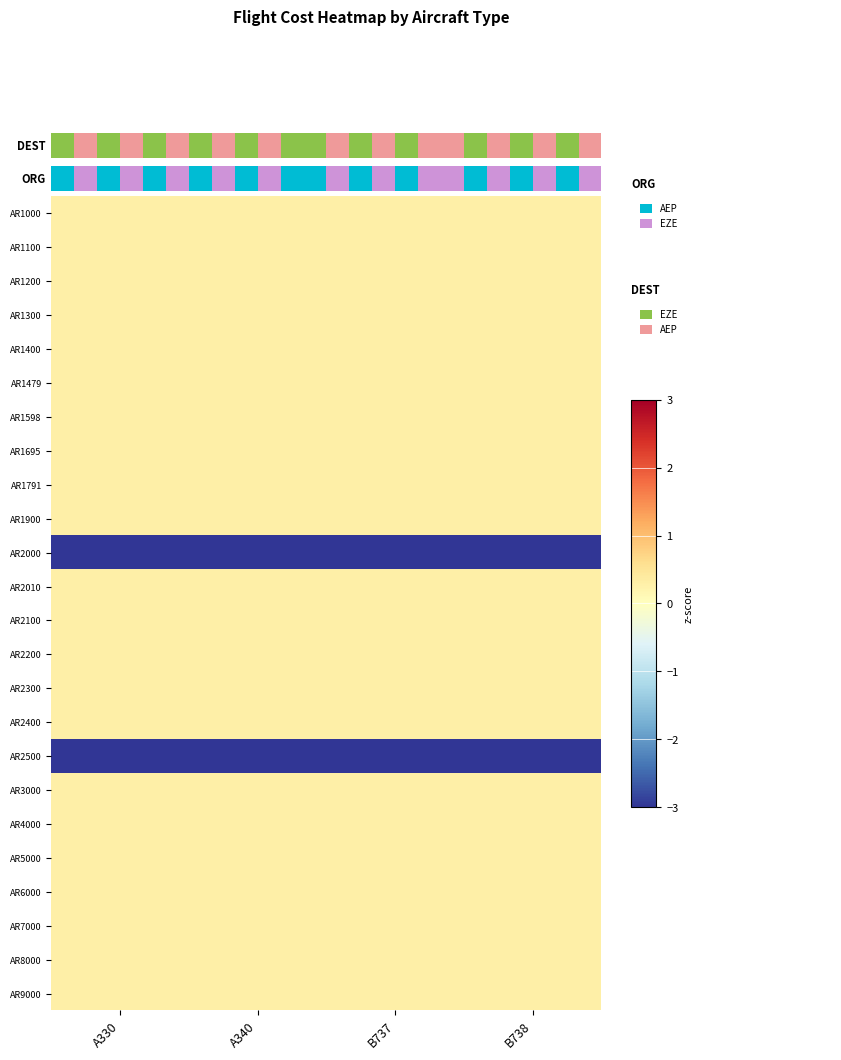

The value of AR1100 at B737 is 0.2. True or false?

False